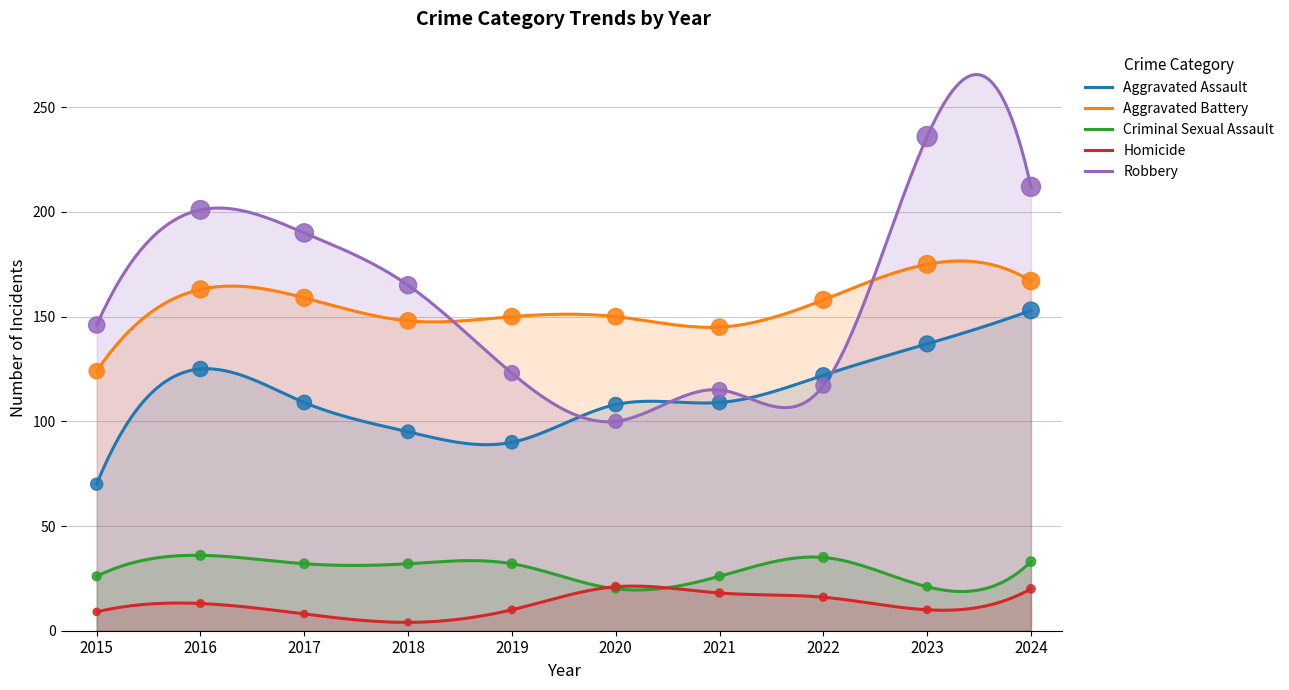

What are all the series names shown in the legend?

Aggravated Assault, Aggravated Battery, Criminal Sexual Assault, Homicide, Robbery